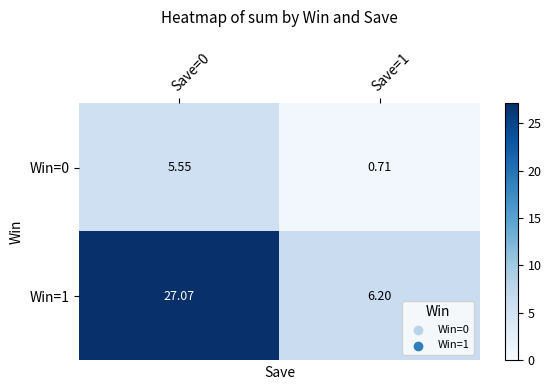

Is the value of Win=1 at Save=1 greater than the value of Win=0 at Save=0?

Yes